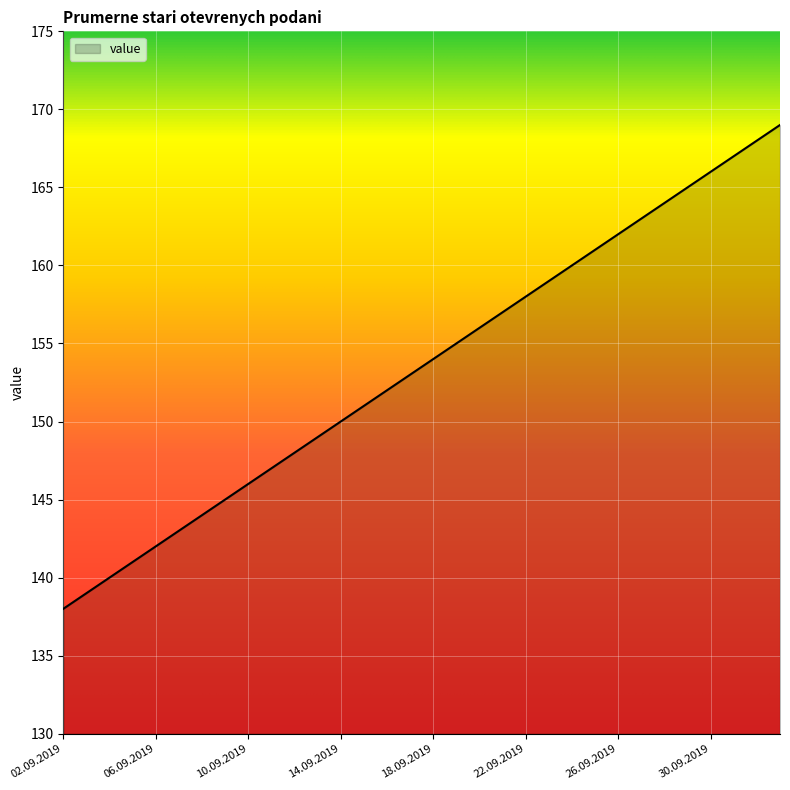

What is the difference between the maximum and minimum values?

31